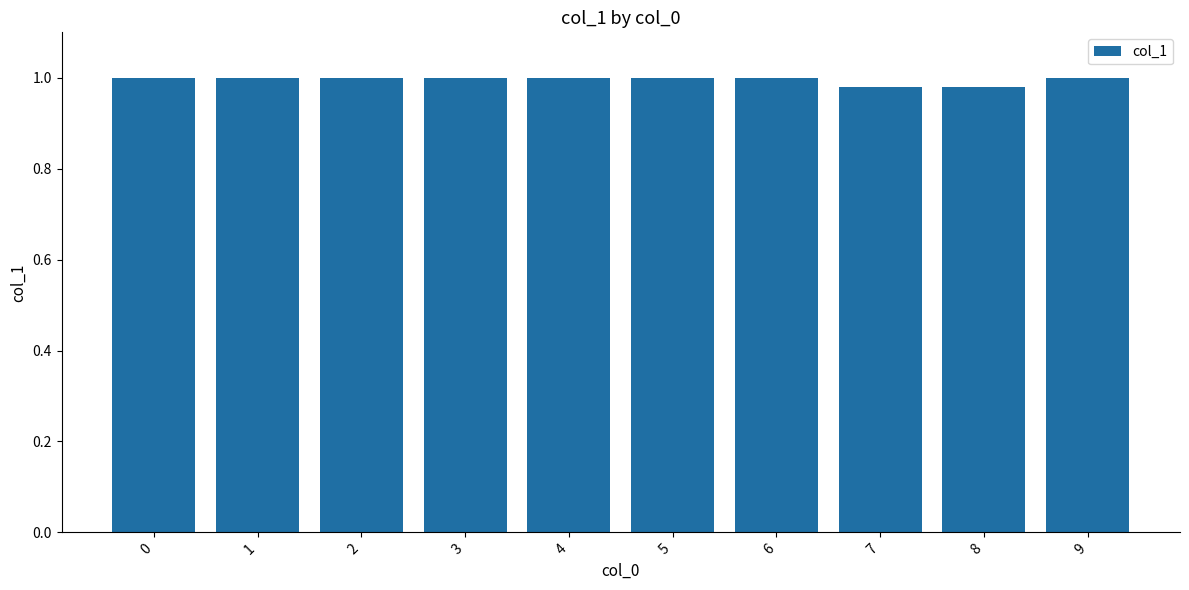

True or false: the data shows 1.0 at 8.

True